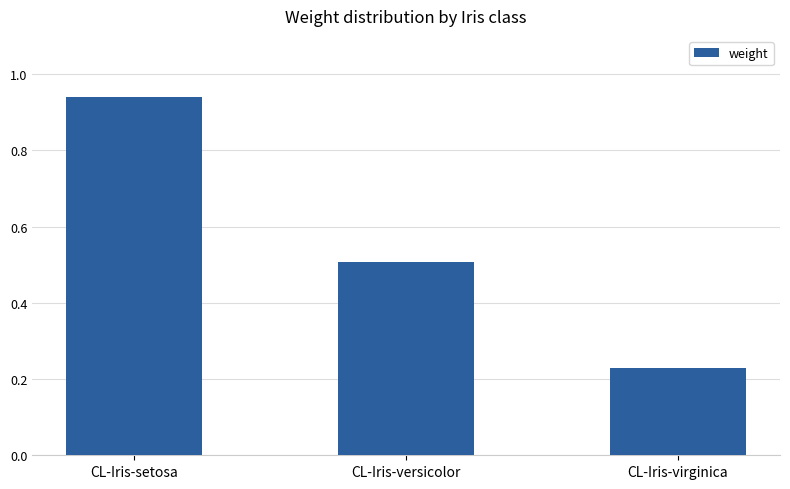

List the labels in order of value, largest first.

CL-Iris-setosa, CL-Iris-versicolor, CL-Iris-virginica